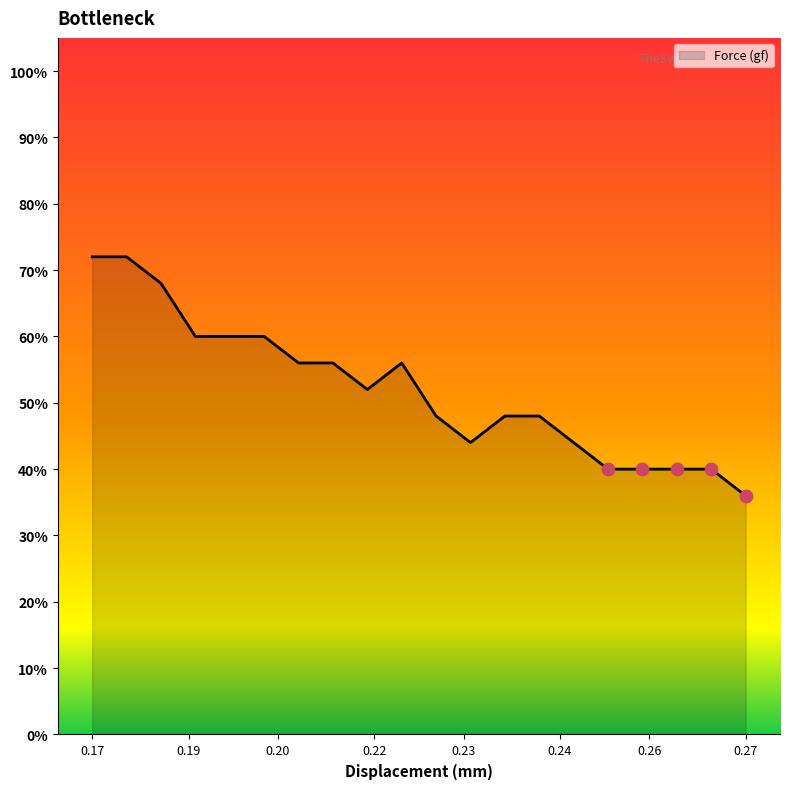

What is the minimum value shown in the chart?

36.0